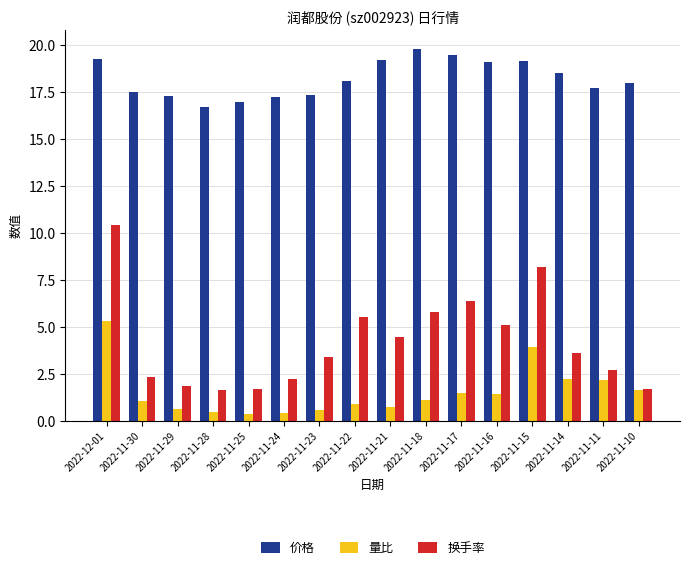

Which series has the widest spread of values?

换手率